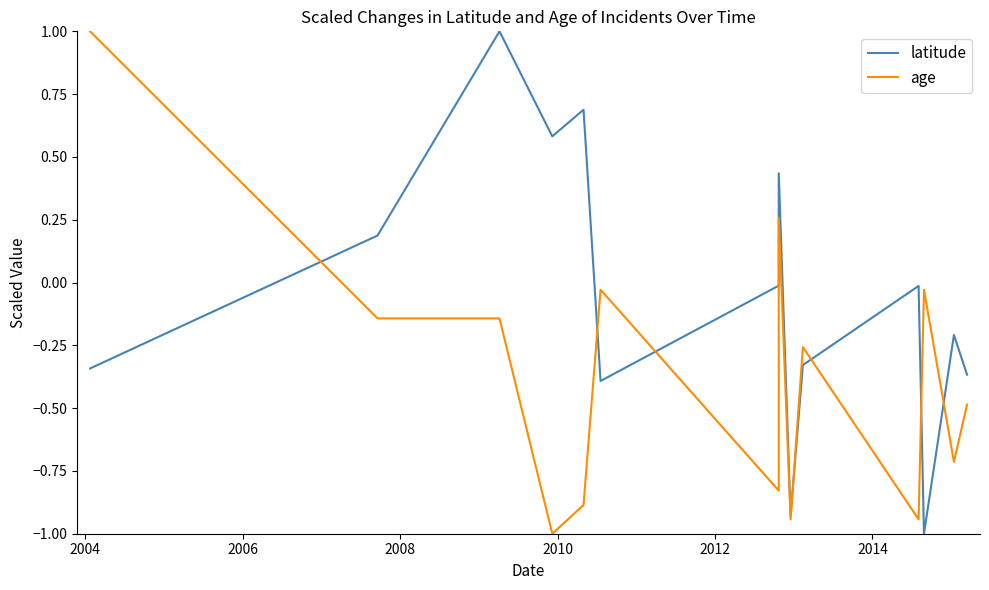

Reading left to right, what are all the values shown in this chart?

latitude: -0.3	0.2	1.0	0.6	0.7	-0.4	-0.0	0.4	-0.9	-0.3	-0.0	-1.0	-0.2	-0.4
age: 1.0	-0.1	-0.1	-1.0	-0.9	-0.0	-0.8	0.3	-0.9	-0.3	-0.9	-0.0	-0.7	-0.5